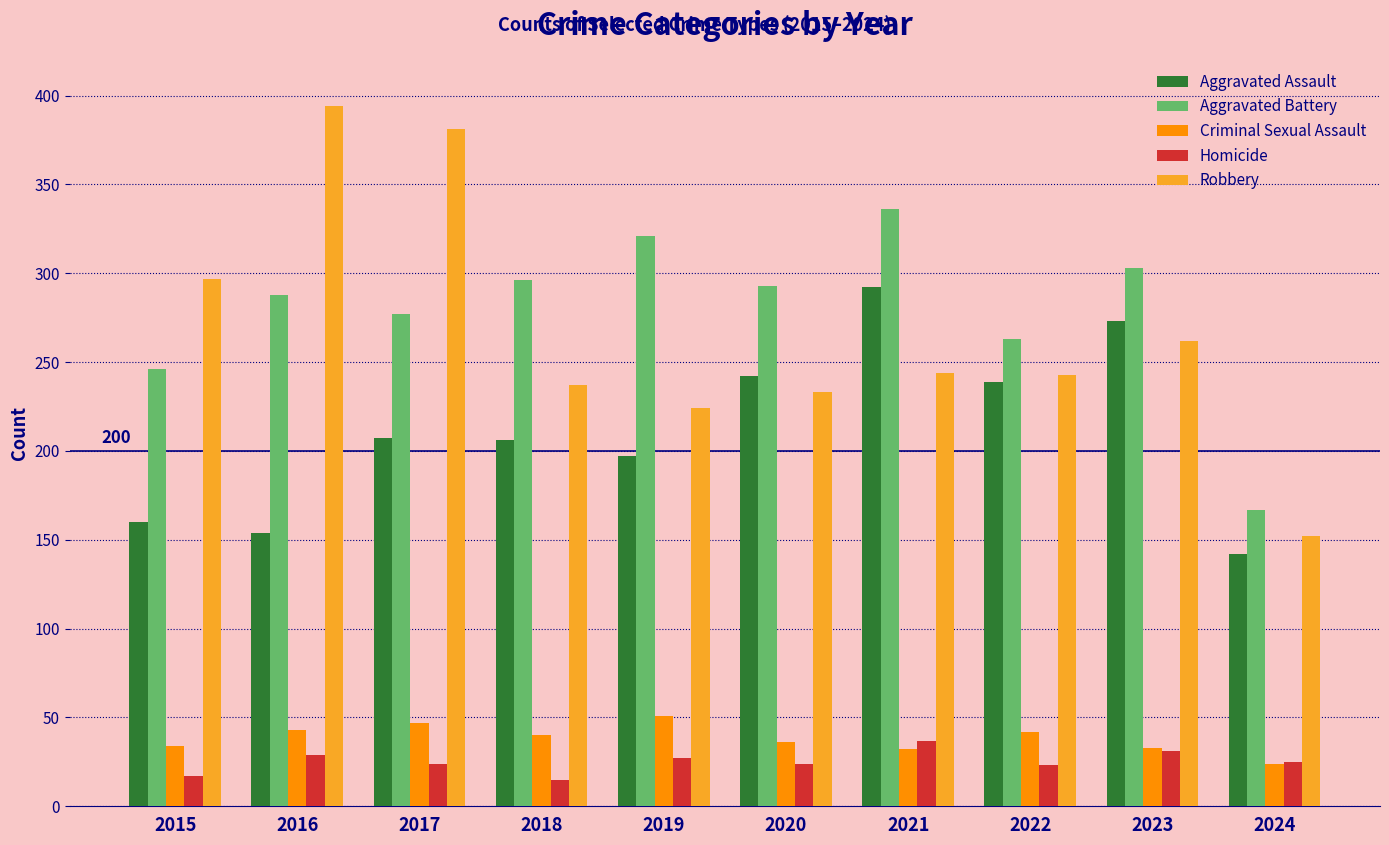

How many bars are there in total?

50